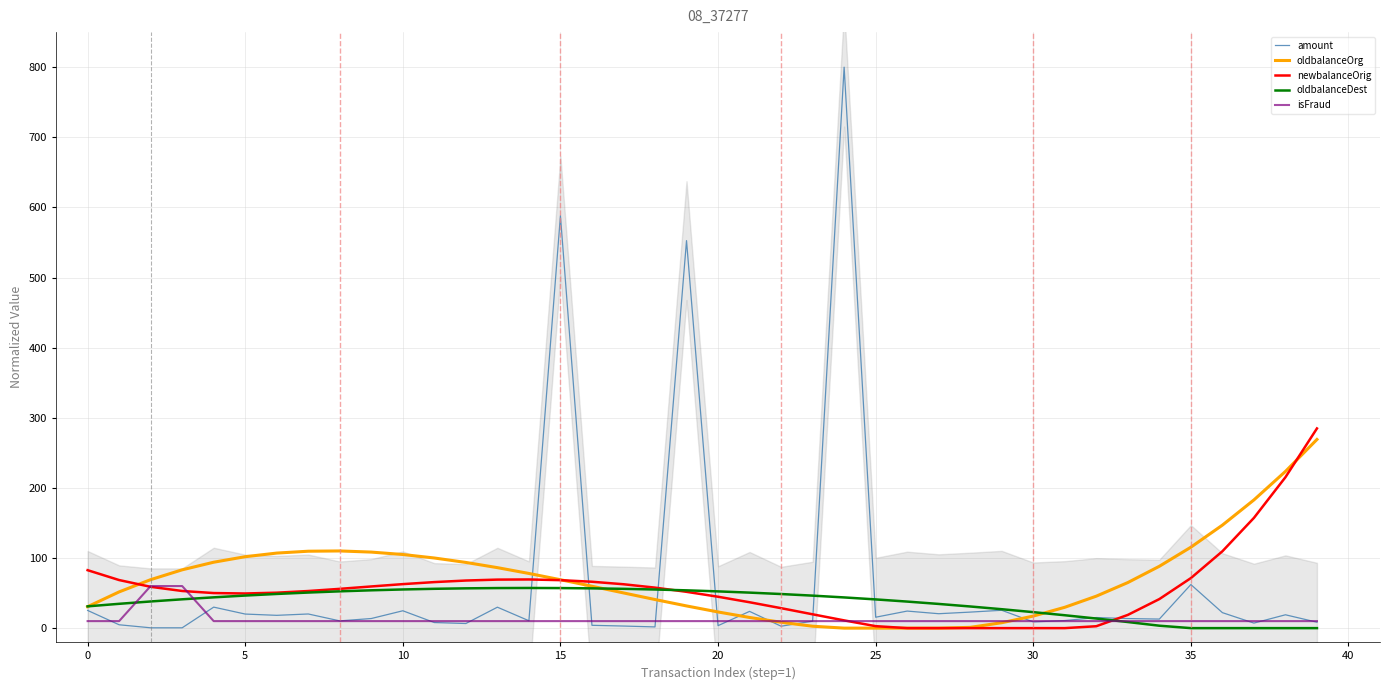

What is the average value of the amount series?

62.5